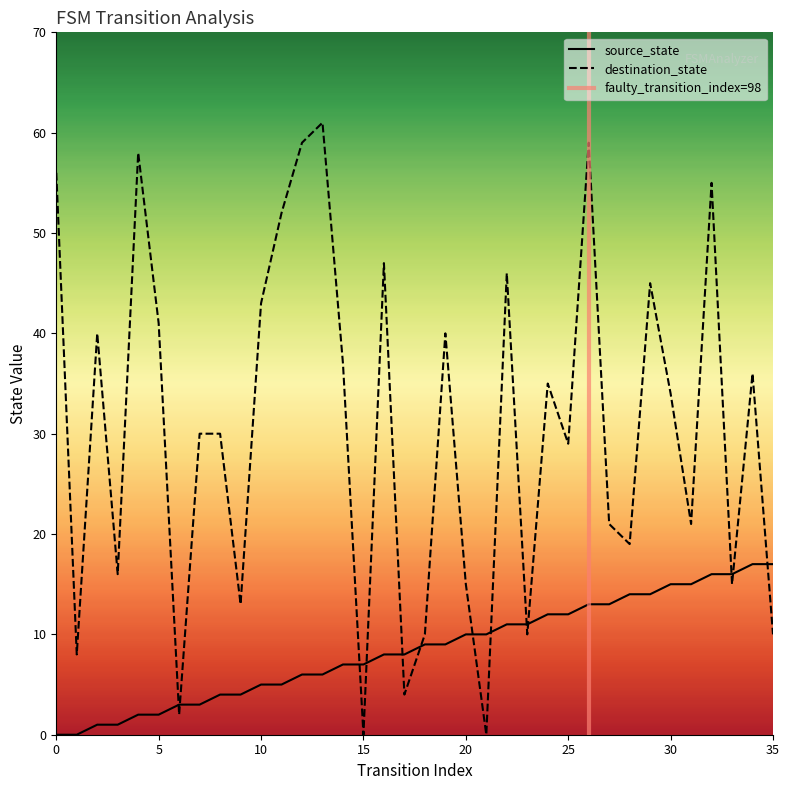

What is the total value across all series at 24?

47